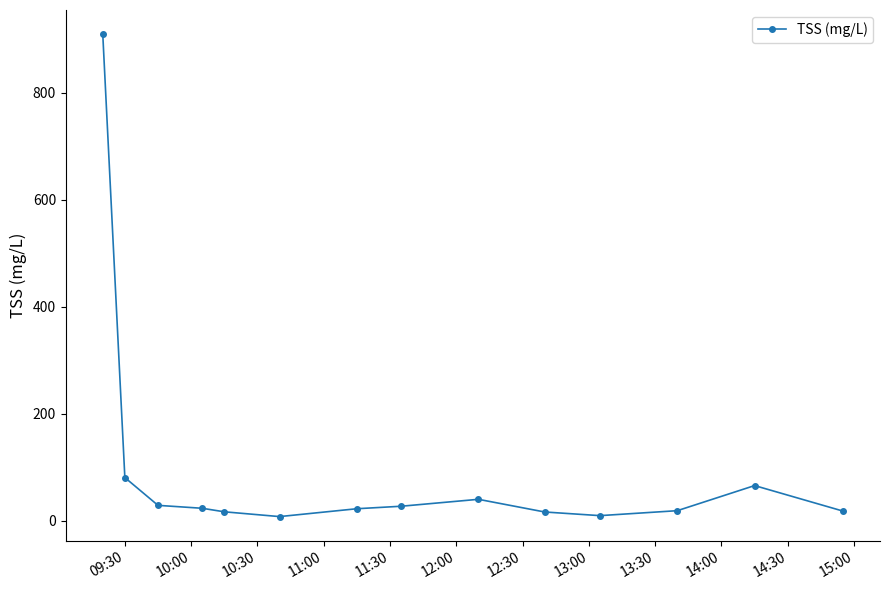

What is the greatest value displayed?

910.0